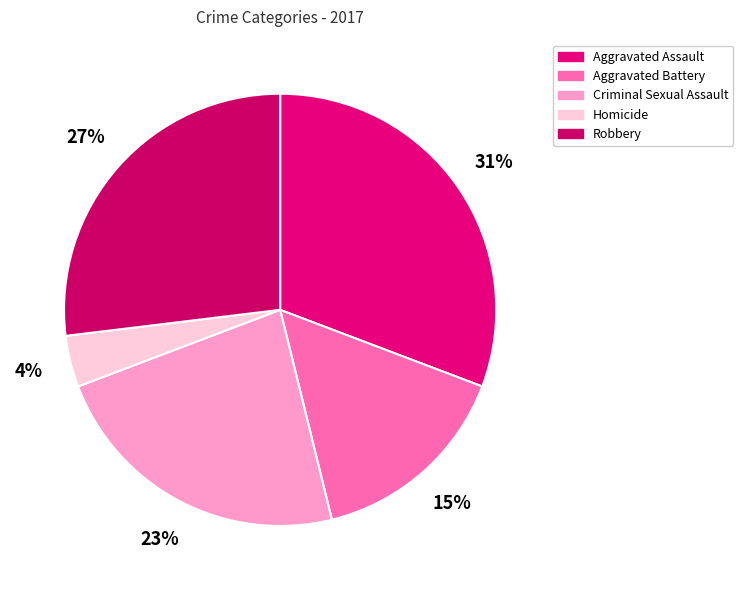

True or false: Robbery accounts for 27% of the total.

True